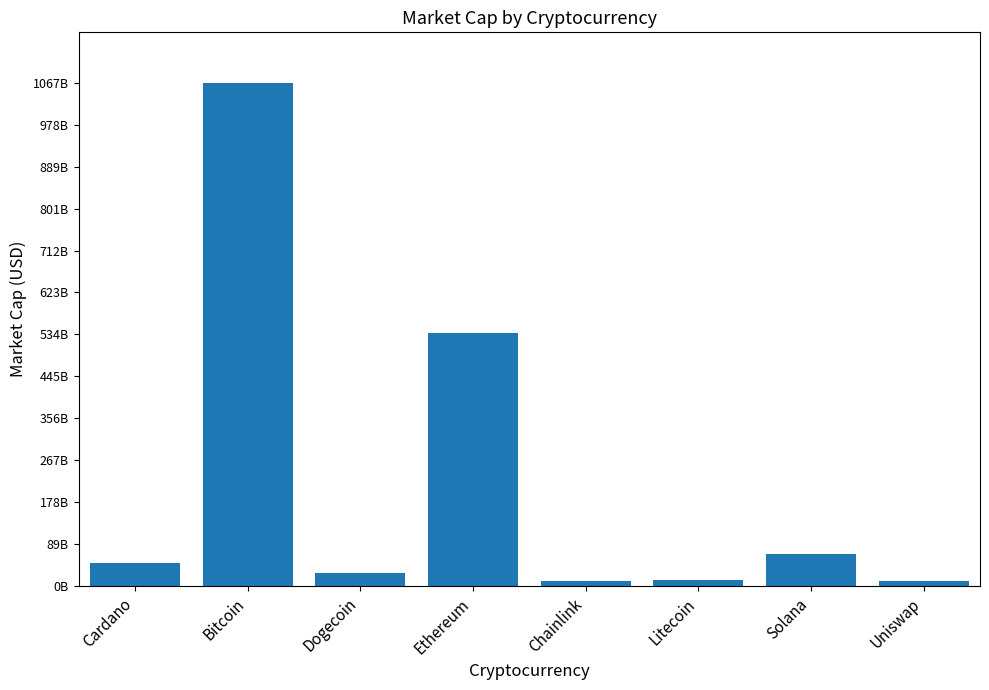

Does the chart contain any negative values?

No